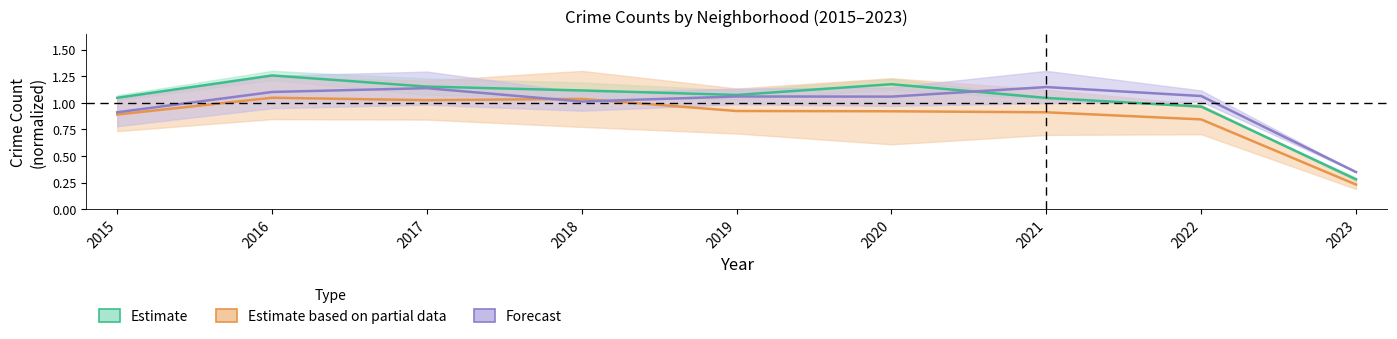

True or false: Austin has more than 0 points higher than both neighbors.

True